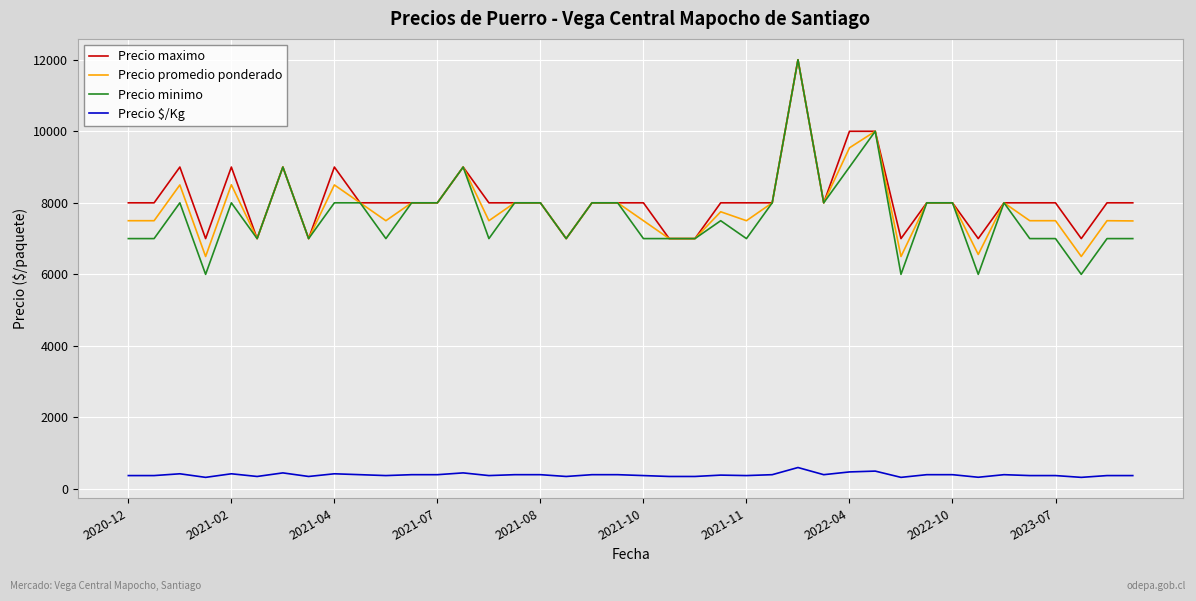

True or false: Precio $/Kg has more than 0 points higher than both neighbors.

True